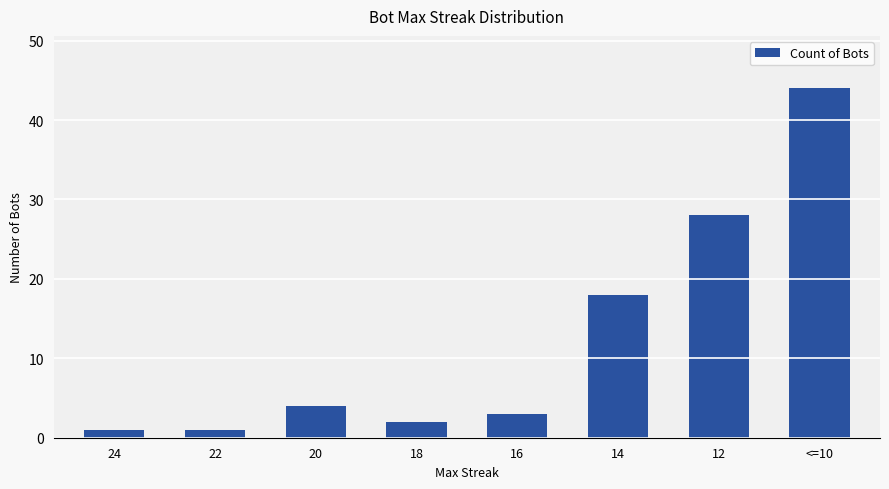

What value does the data have at 16?

3